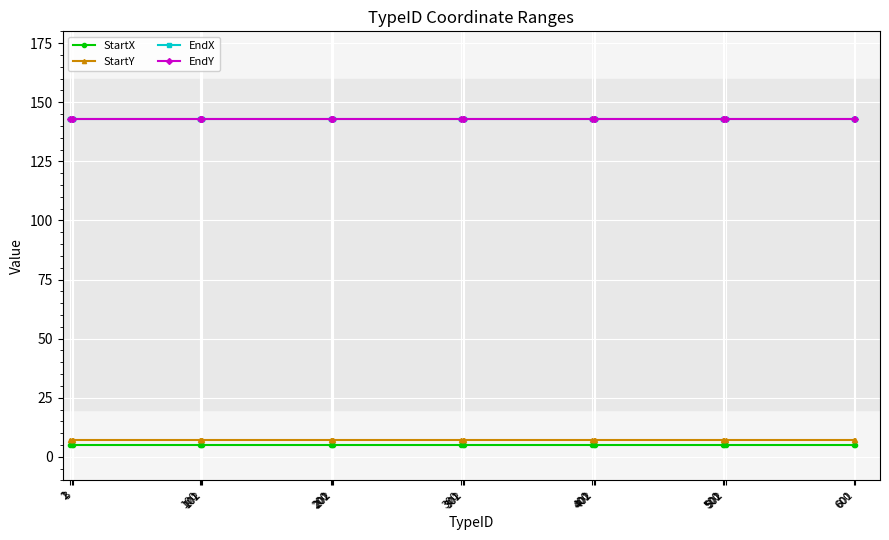

Rank the series at 502 from highest to lowest value.

EndX, EndY, StartY, StartX